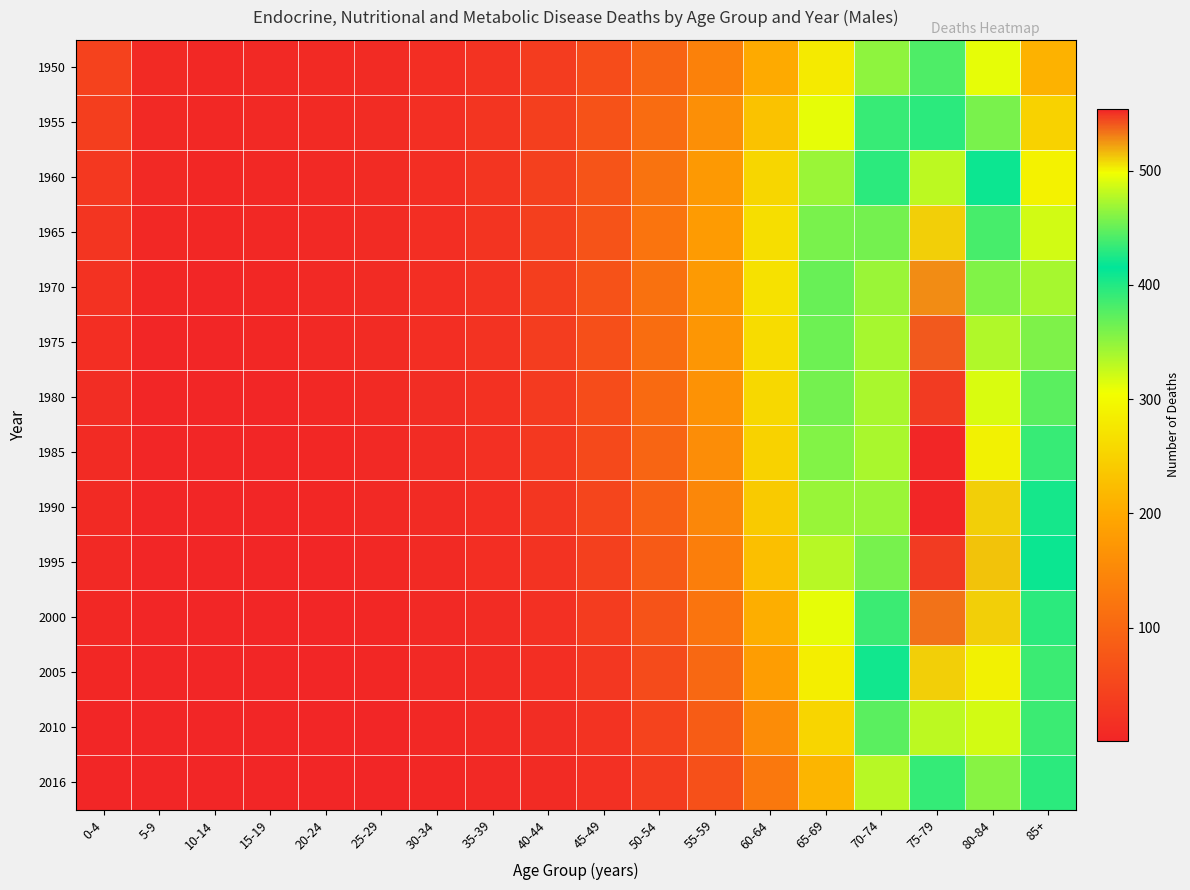

How many categories are shown in the chart?

18